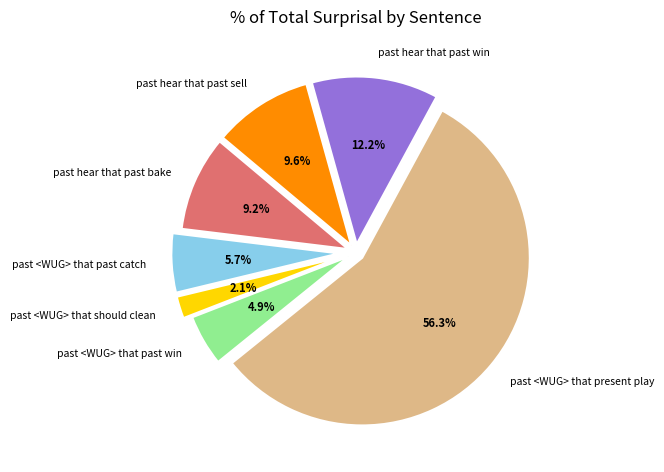

Which slice is the largest?

past <WUG> that present play